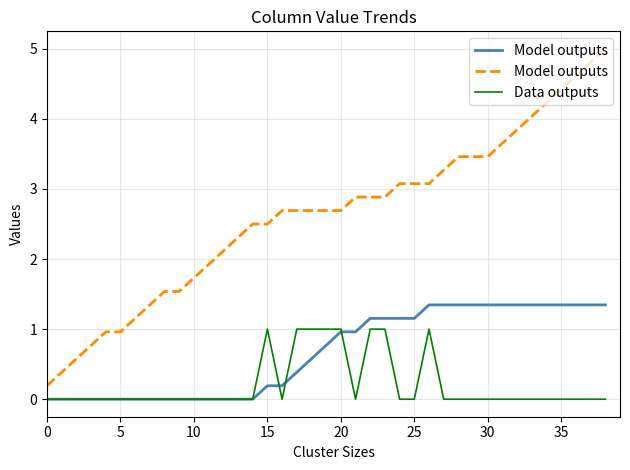

What are all the series names shown in the legend?

Model outputs, Data outputs